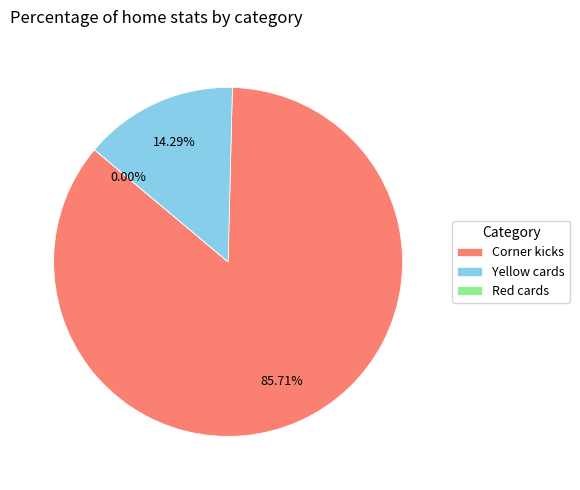

Is it true that Red cards is 0% of the pie?

True